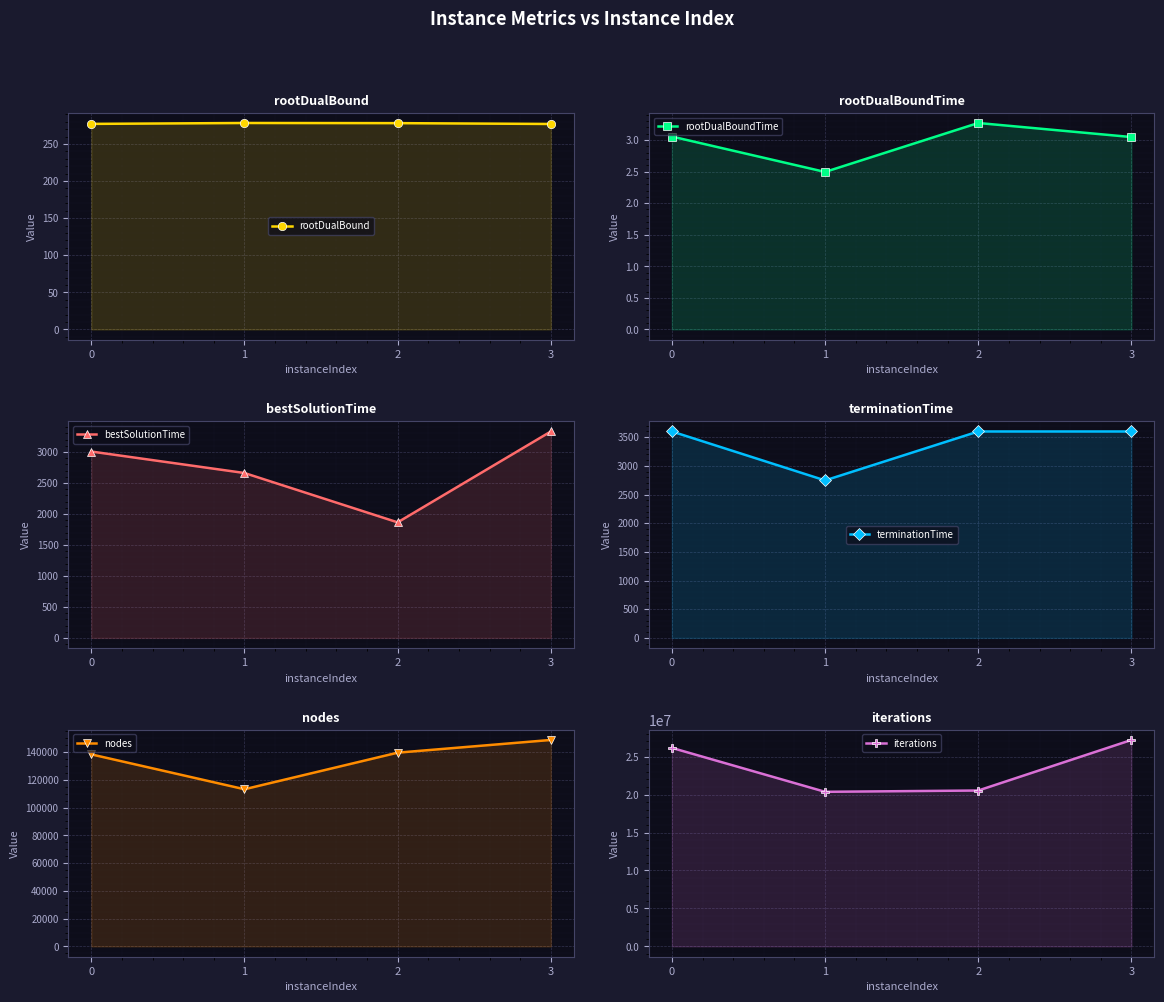

Reading left to right, transcribe all the data shown in this chart.

rootDualBound: 0=277.1	1=278.3	2=278.1	3=277.0
rootDualBoundTime: 0=3.1	1=2.5	2=3.3	3=3.0
bestSolutionTime: 0=3006.6	1=2660.0	2=1864.0	3=3329.9
terminationTime: 0=3600.0	1=2746.6	2=3600.0	3=3600.0
nodes: 0=138296.0	1=113184.0	2=139523.0	3=148679.0
iterations: 0=26153148.0	1=20365505.0	2=20536935.0	3=27197896.0